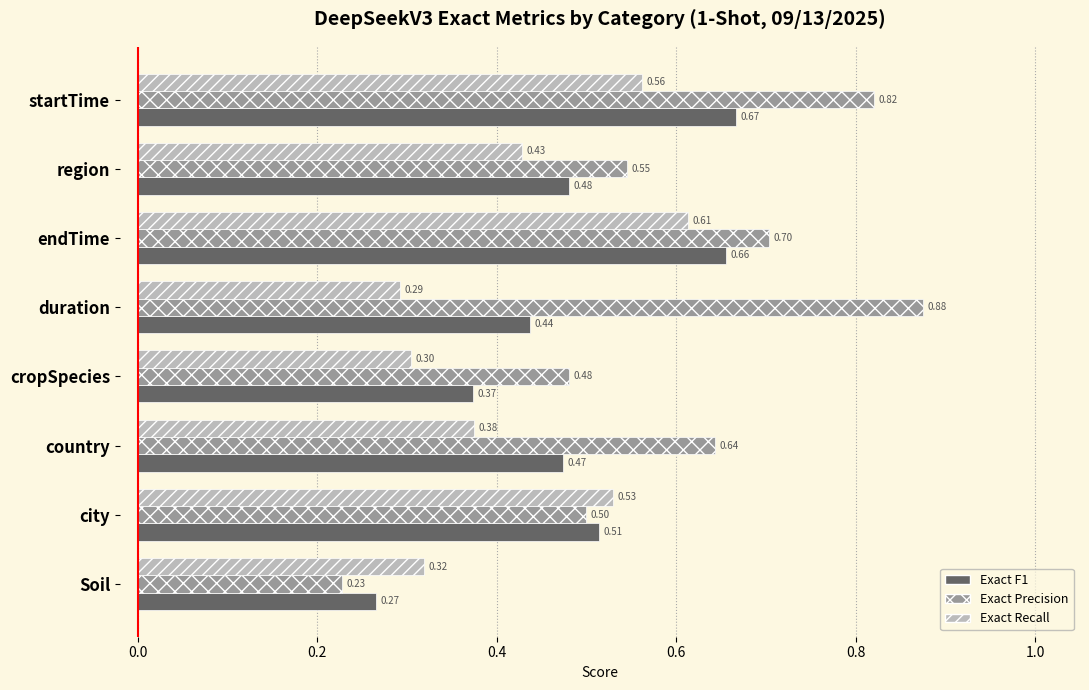

Which series changed the most between city and region?

Exact Recall